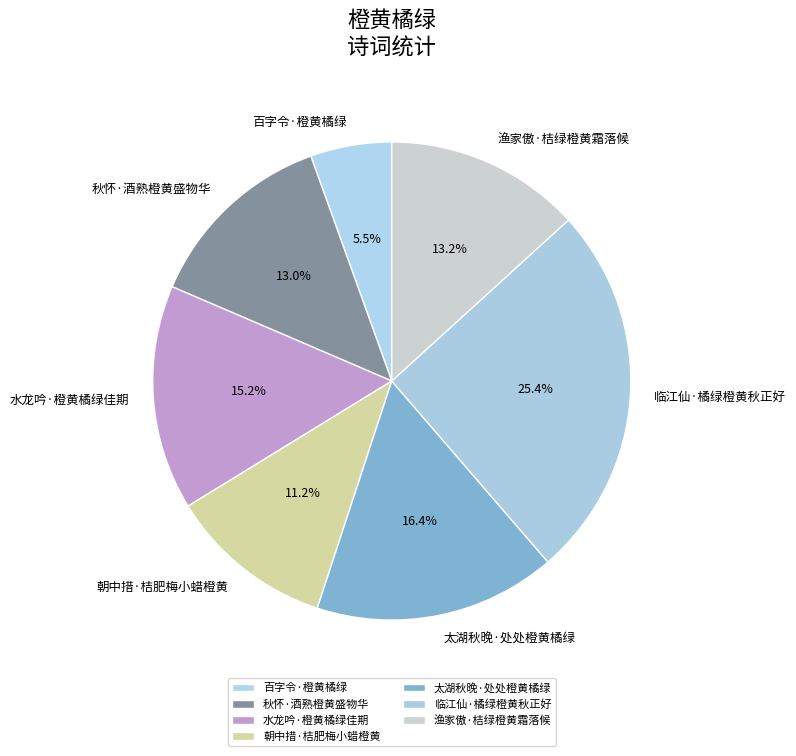

What percentage is the 水龙吟·橙黄橘绿佳期 slice, to the nearest percent?

15%